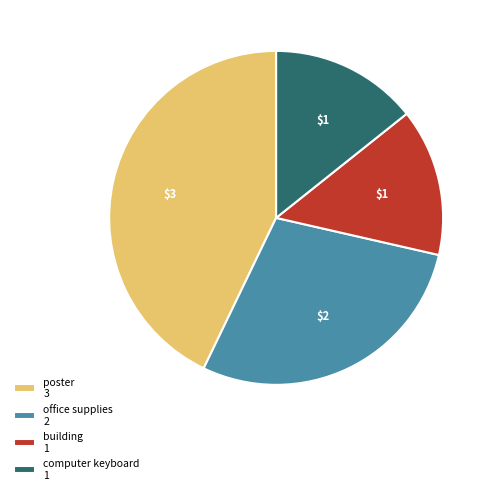

Which category has the biggest portion of the pie?

poster